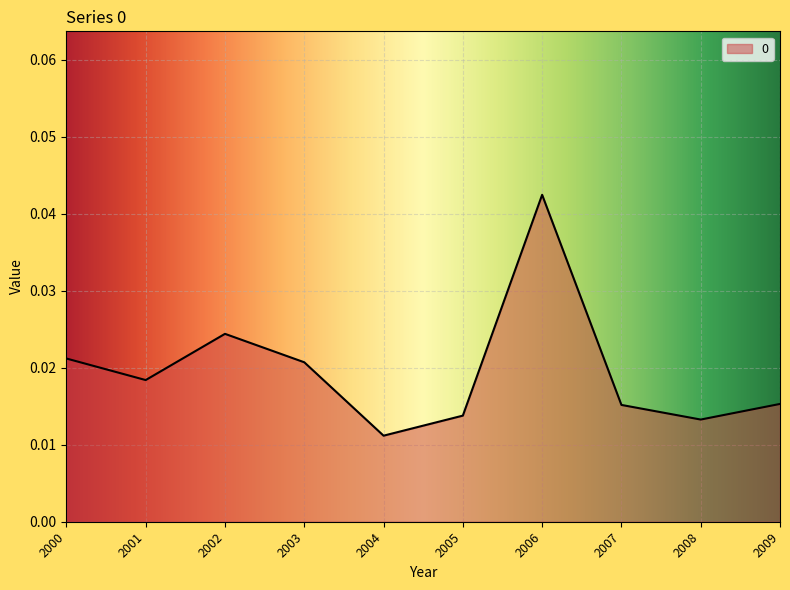

Does the chart display data point markers on the line(s)?

No